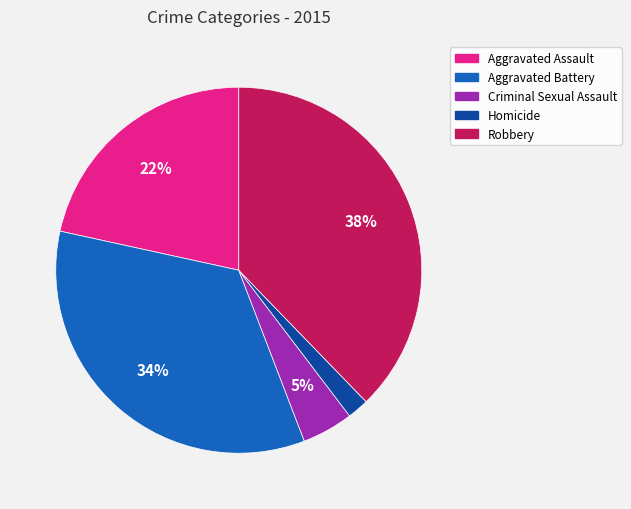

To the nearest percent, what is the average slice percentage?

20%